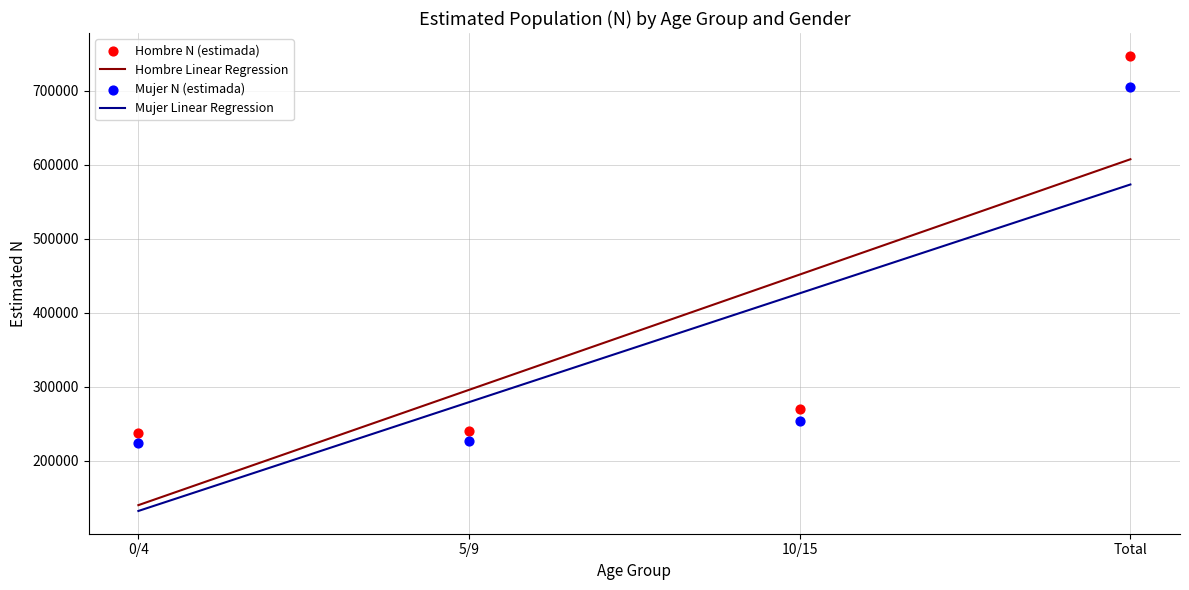

Which series contains the lowest Y value?

Mujer - N (estimada)